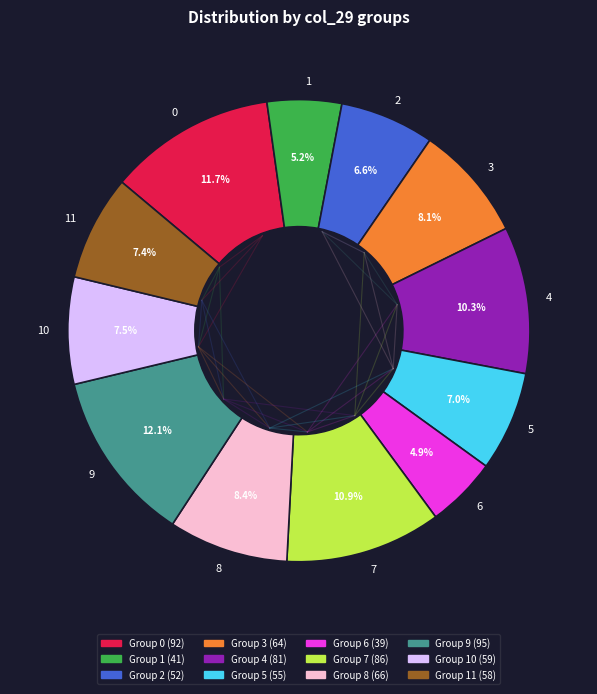

What is the ratio of the value at 7 to the value at 4?

1.1